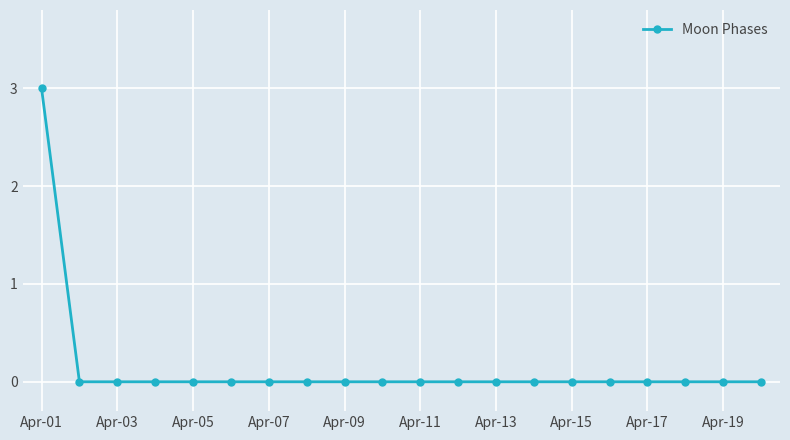

How many lines are shown in the chart?

1